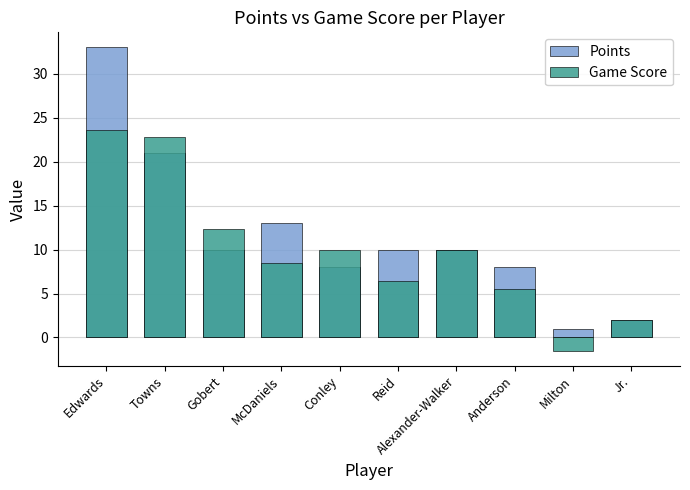

At which category is the sum across all series the highest?

Edwards